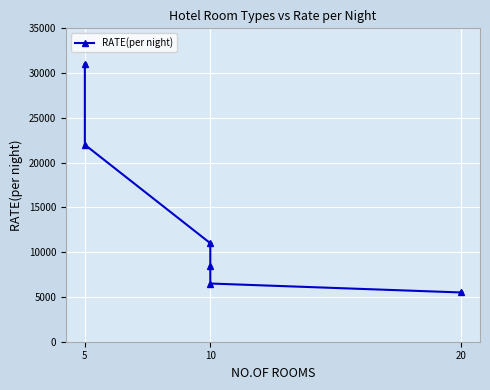

What is the smallest value displayed?

5500